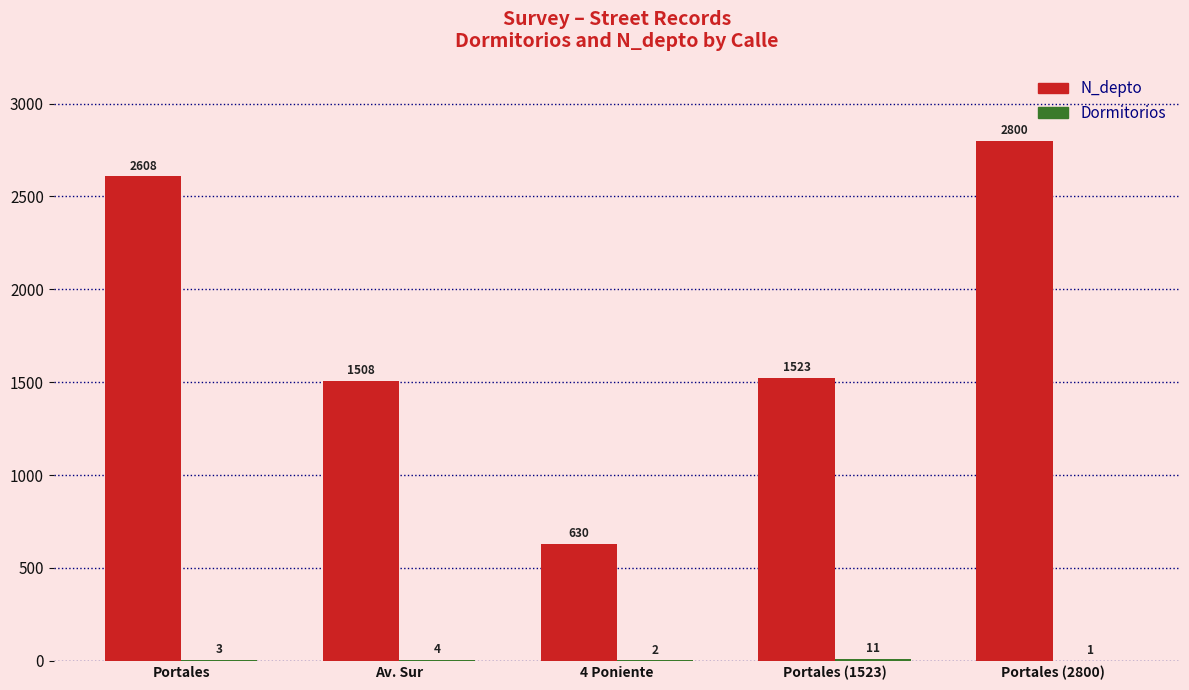

The value of N_depto at Av. Sur is 1508. True or false?

True